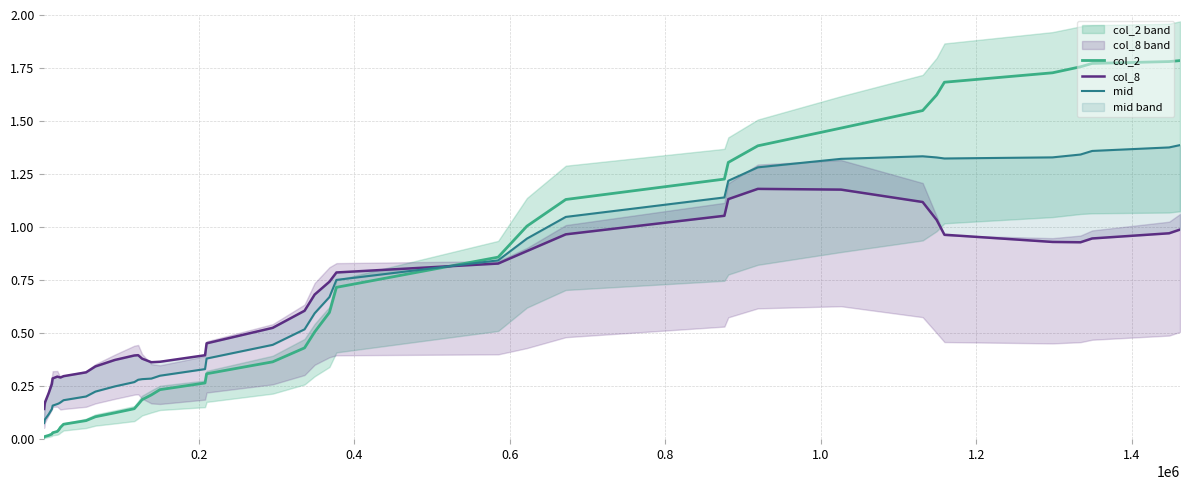

What is the value of the col_8 point at the 14th from the left?

0.4